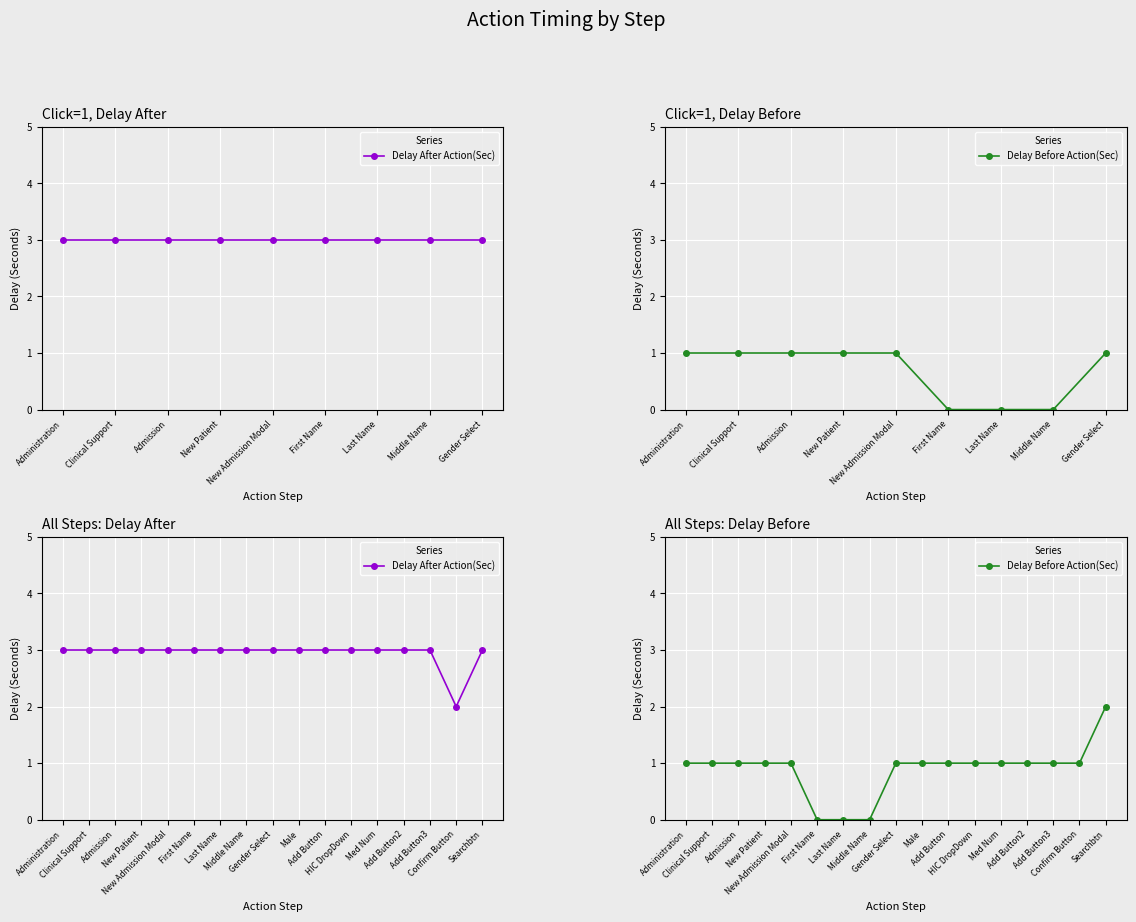

Which series has the largest total across all categories?

Delay After Action(Sec)